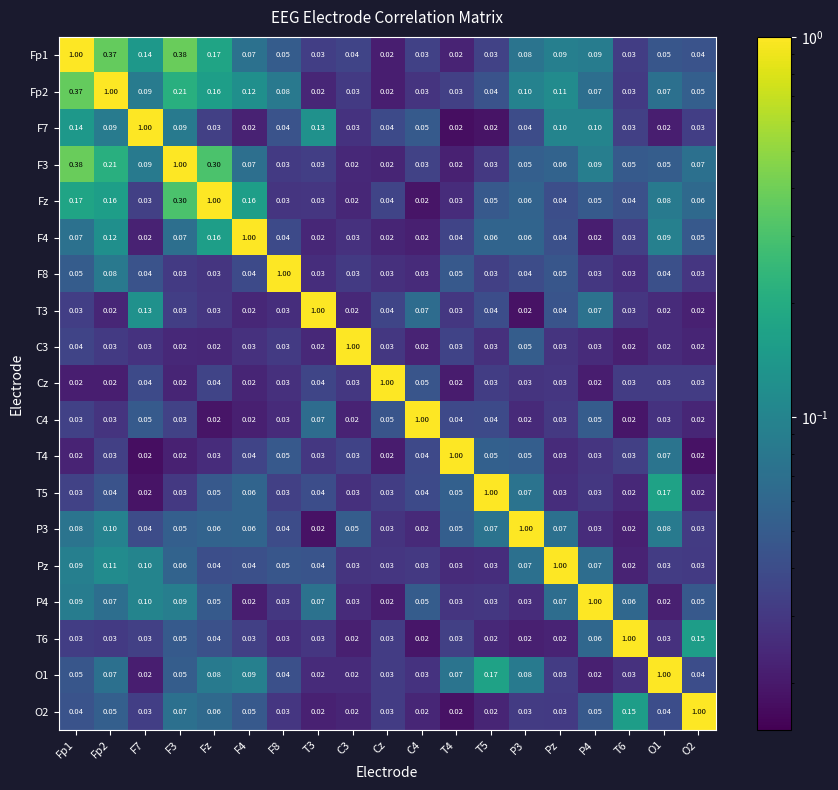

What is the maximum value shown in the chart?

1.0